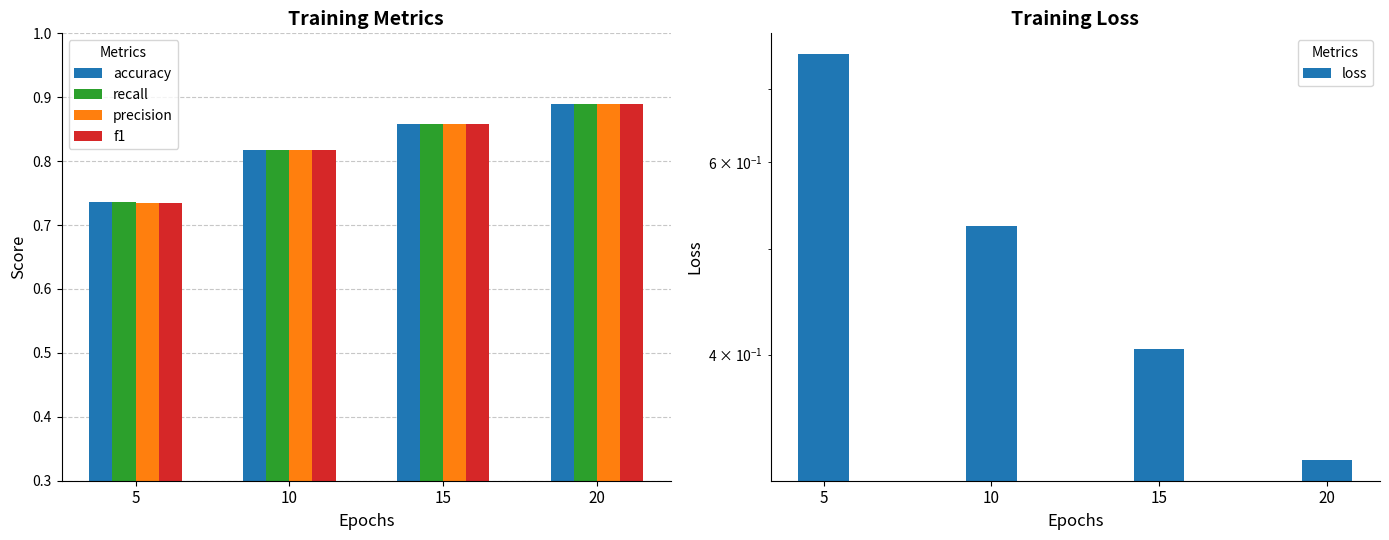

At how many categories does at least one series exceed 0?

4